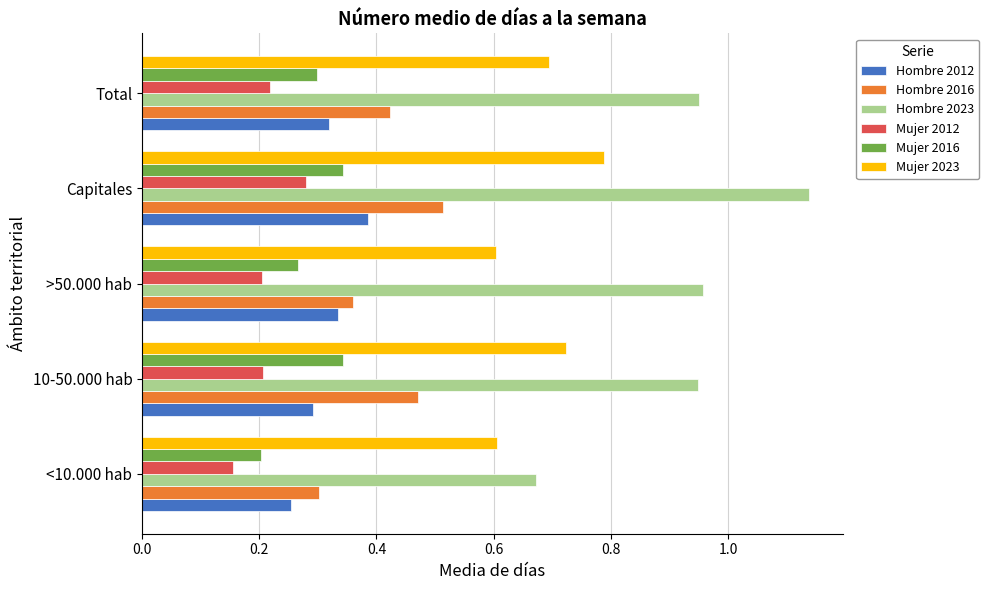

Which series has the largest range (max minus min)?

Hombre 2023